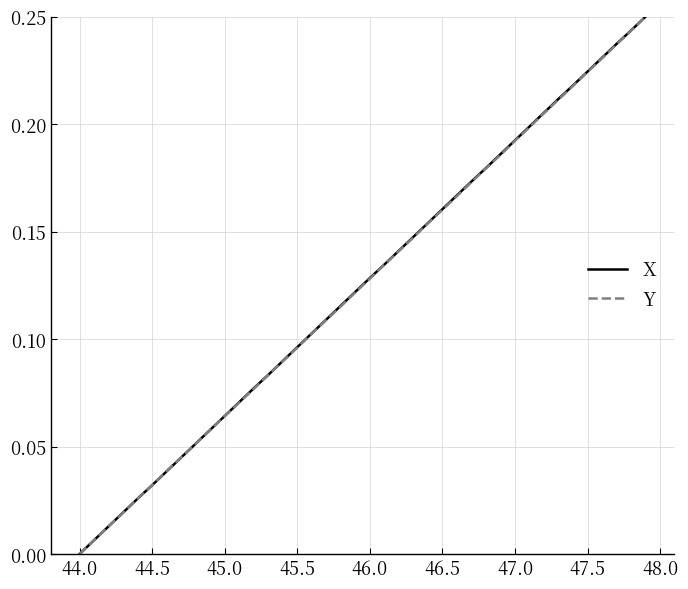

At which label does X reach its minimum?

44.0